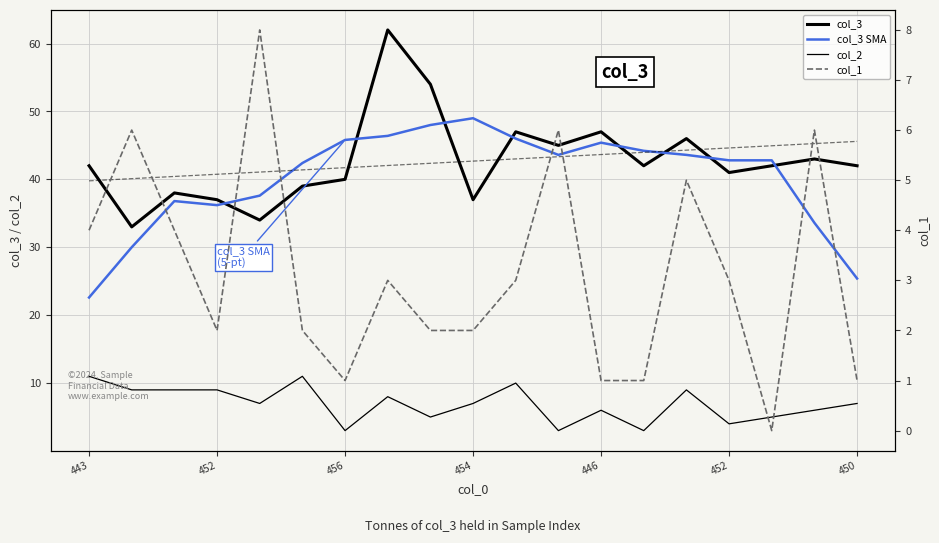

Does the chart have visible grid lines?

Yes